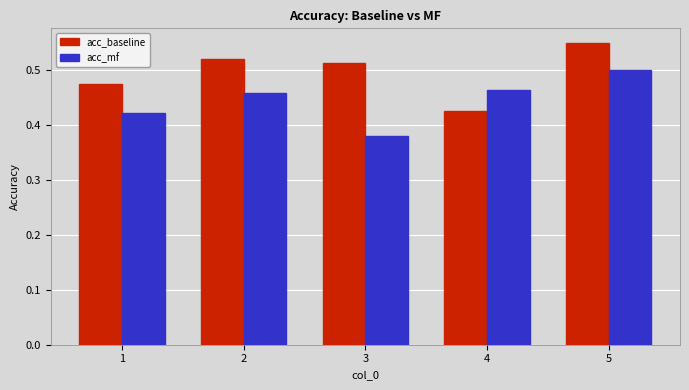

The acc_mf series shows 0.5 at 2. True or false?

True